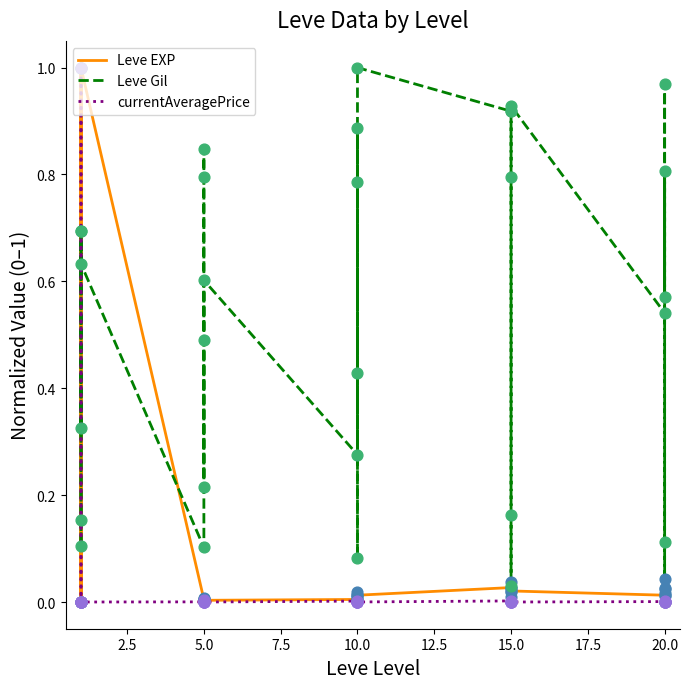

Which series has the widest spread of Y values?

Leve EXP